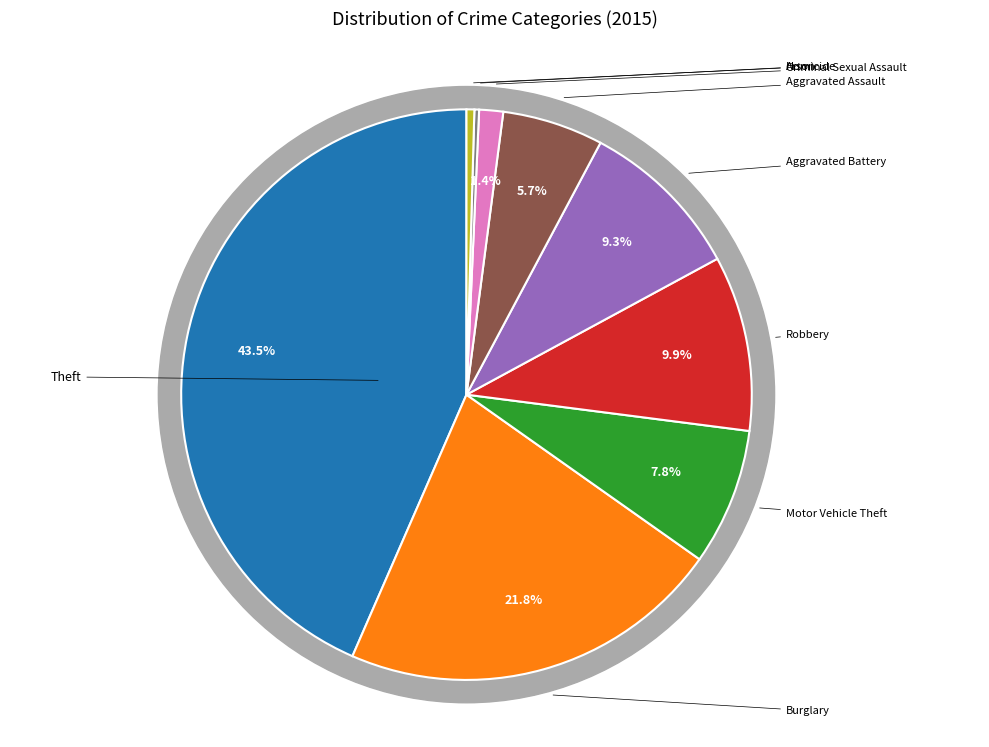

Which category has the biggest portion of the pie?

Theft